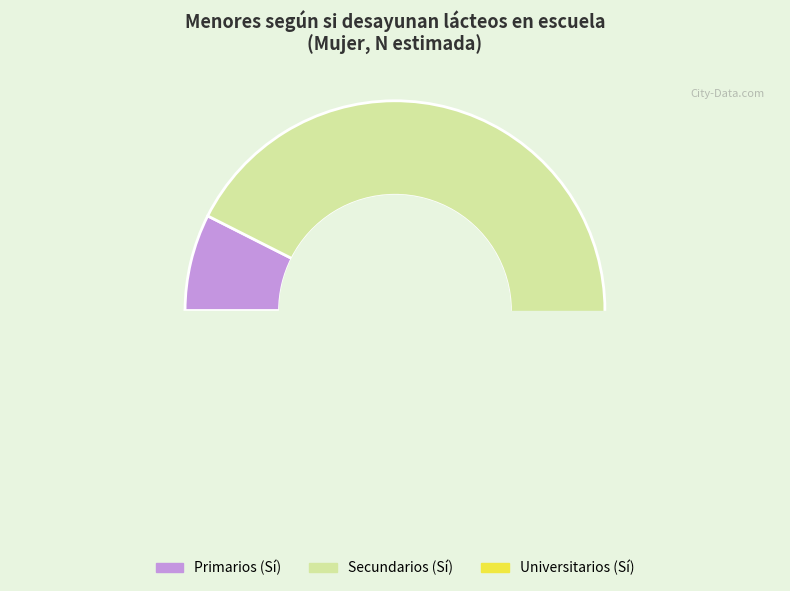

How many slices are in this pie chart?

3